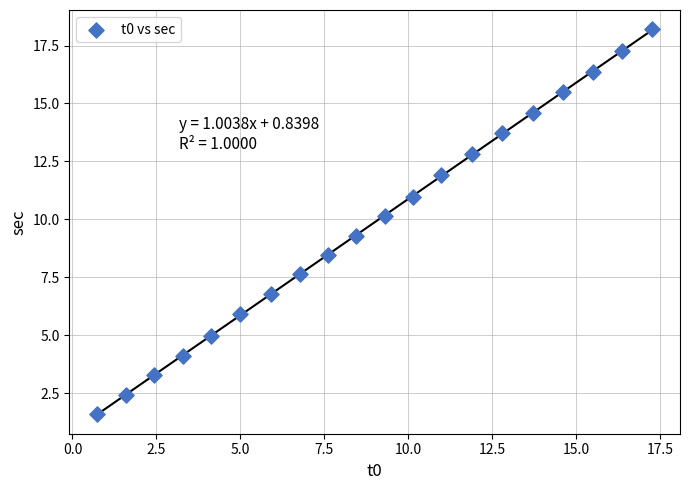

What Y value in the scatter plot is closest to 9?

9.3